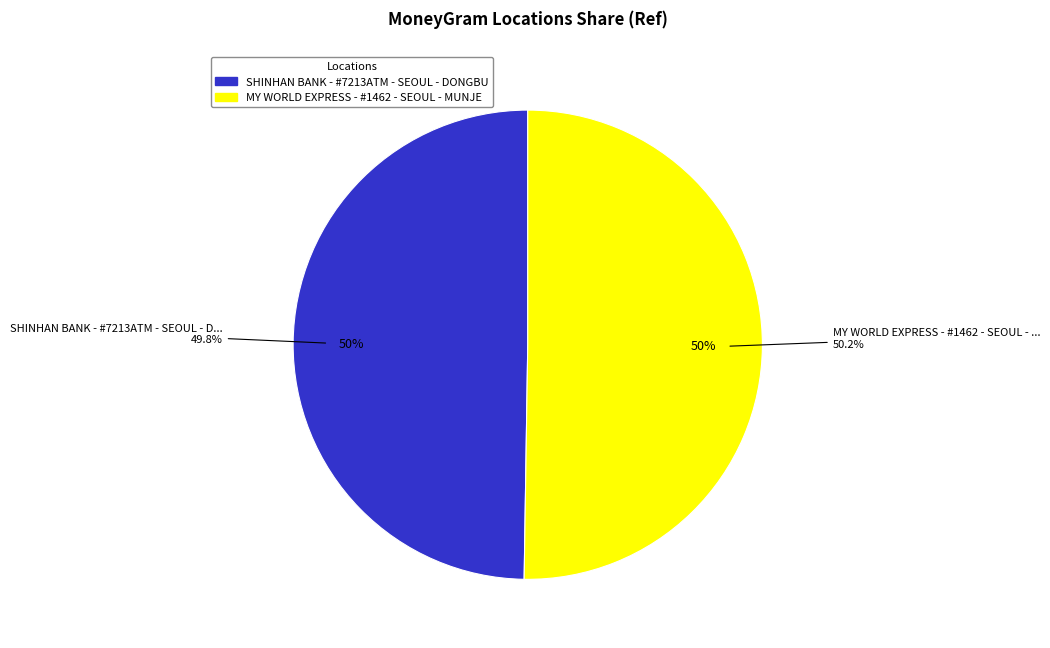

What is the change in value from SHINHAN BANK - #7213ATM - SEOUL - DONGBU to MY WORLD EXPRESS - #1462 - SEOUL - MUNJE?

+701669